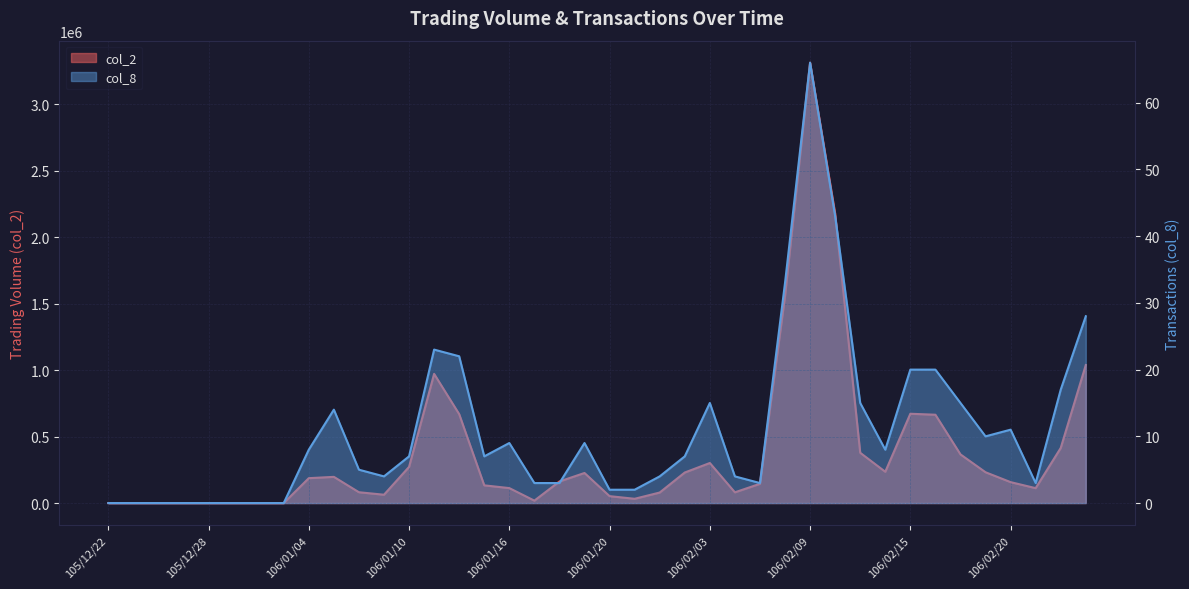

What is the greatest value displayed?

3312370